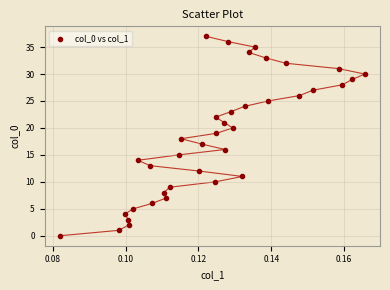

What is the range of Y values (max minus min)?

37